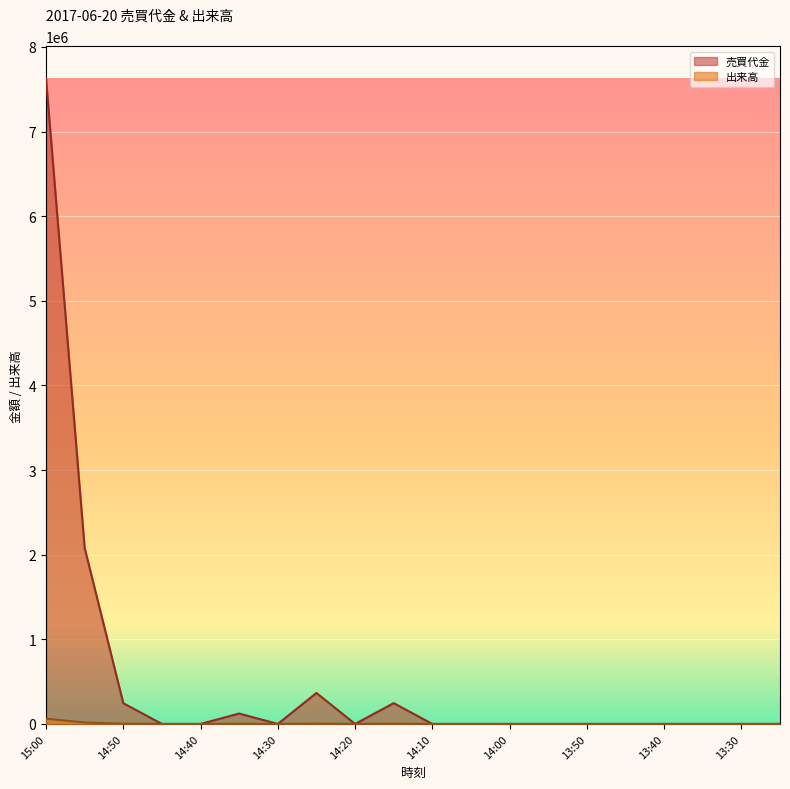

At which category is the sum across all series the highest?

15:00